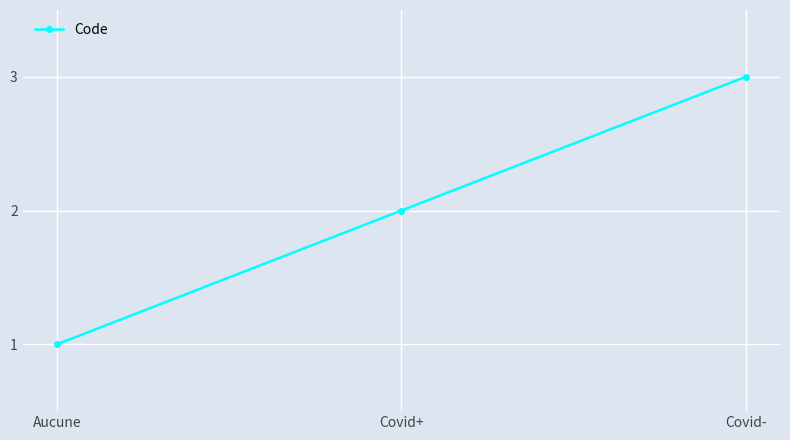

What is the average value?

2